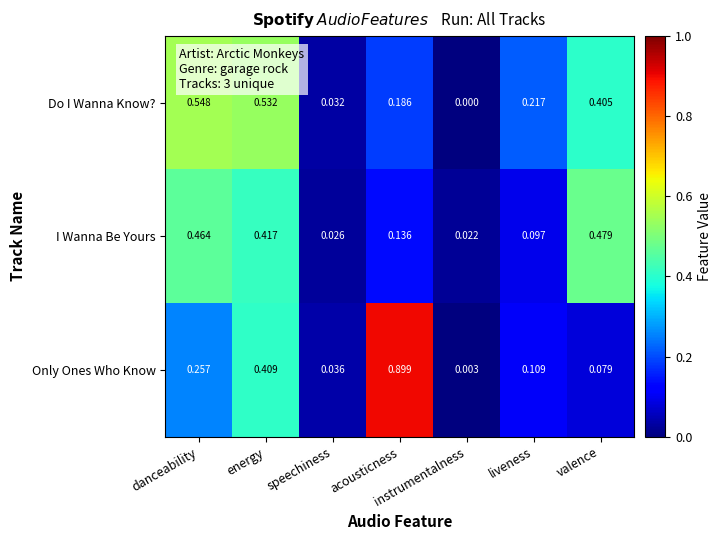

Which label corresponds to the largest value in the chart?

acousticness